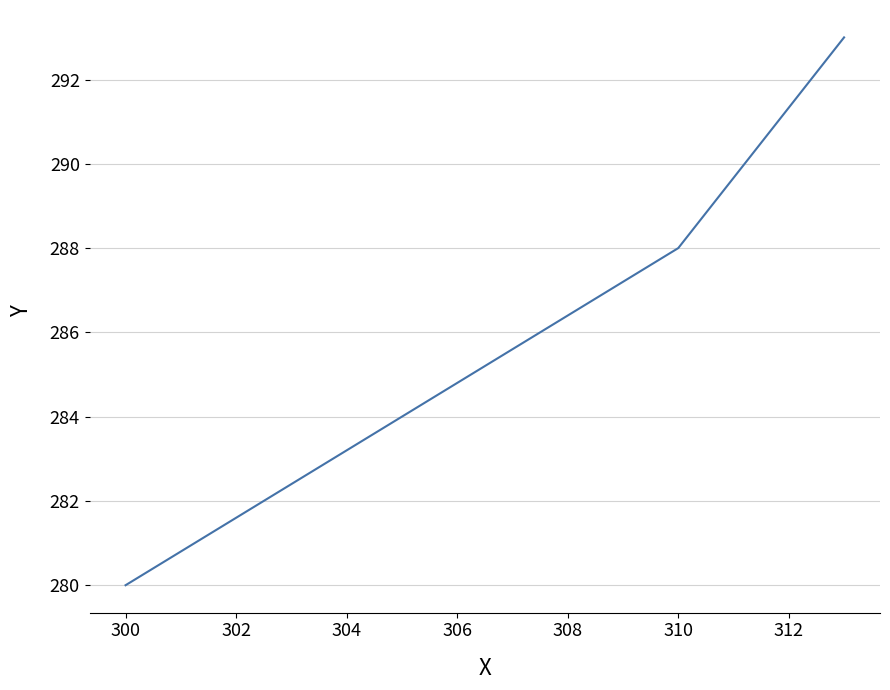

What is the smallest value displayed?

280